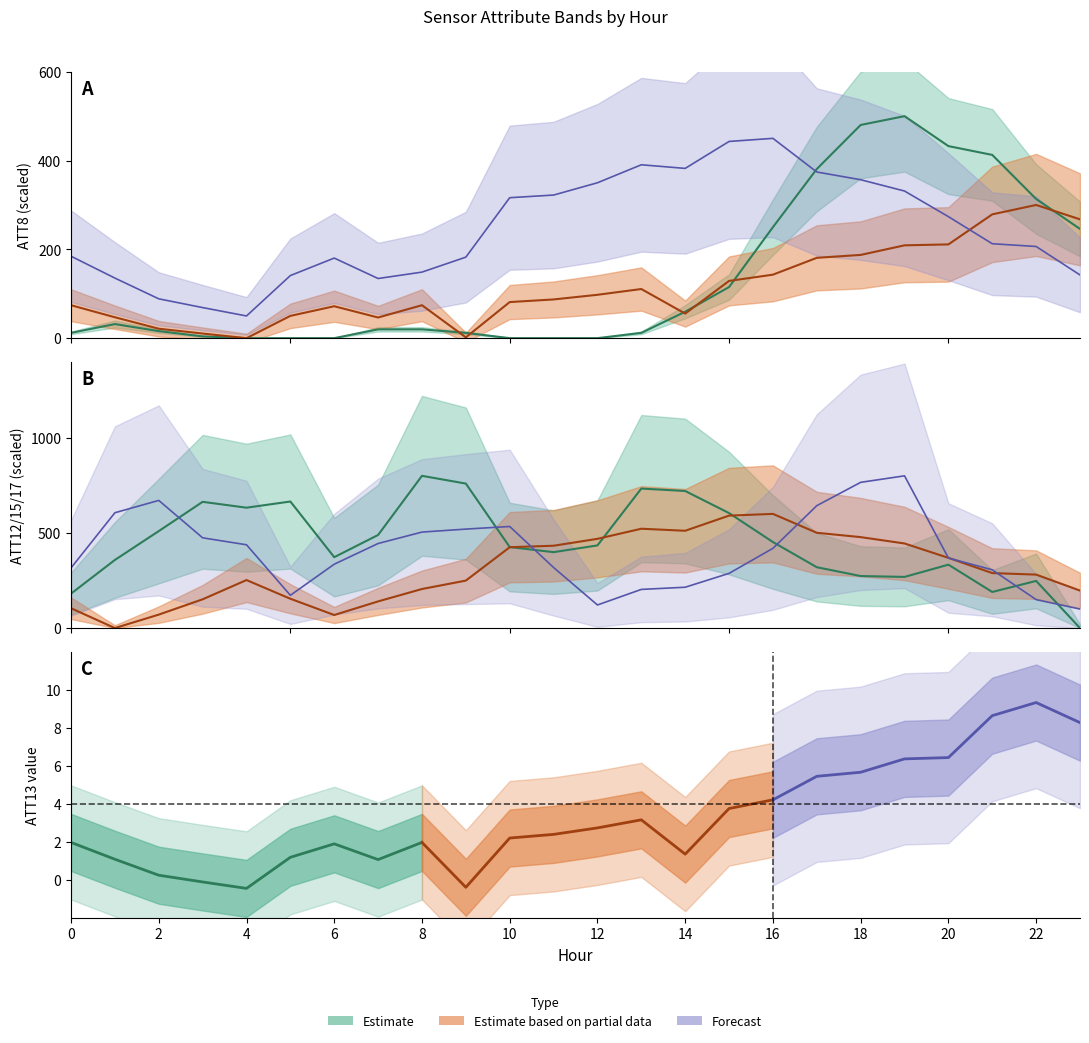

Which series has the largest range (max minus min)?

ATT12